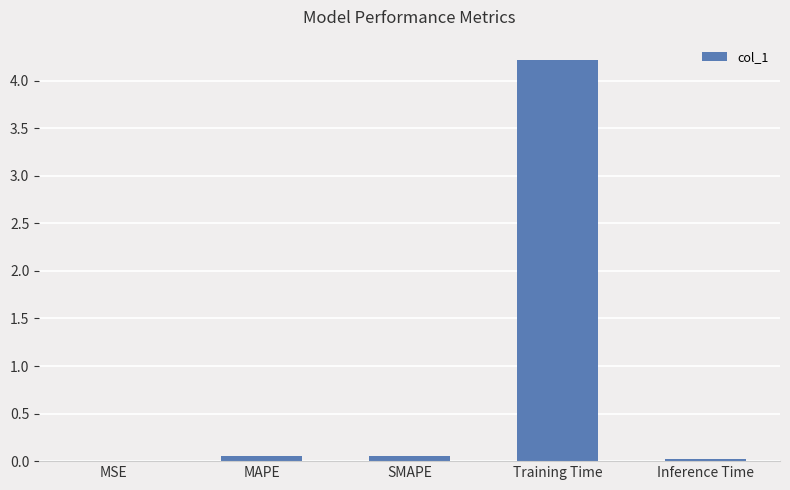

What is the sum of all values?

4.3